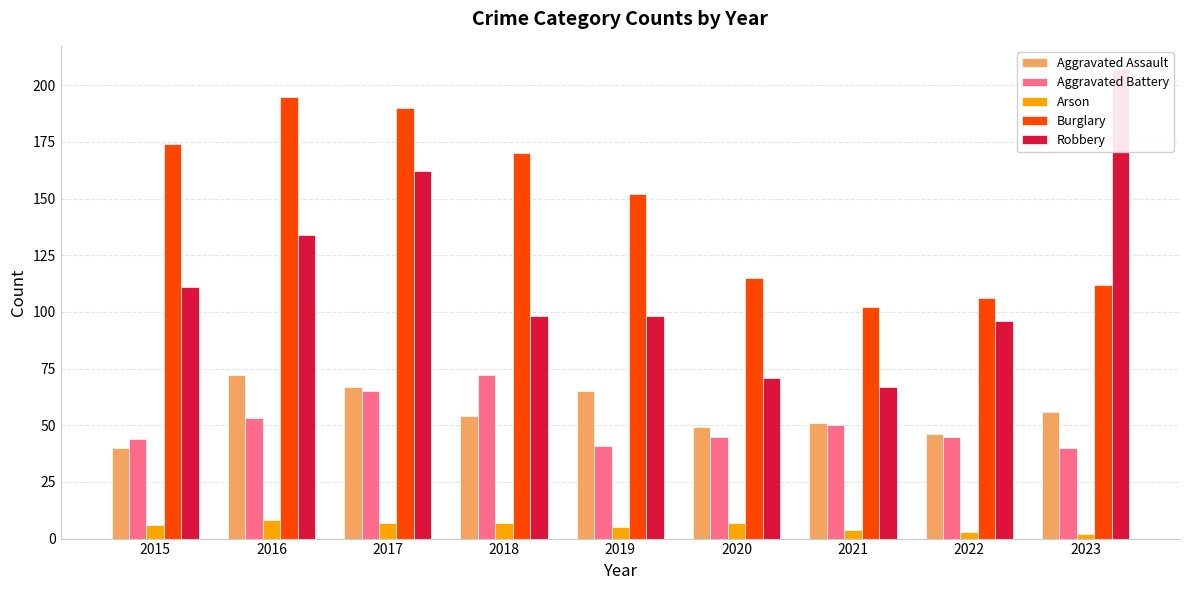

What is the spread (max minus min) of values at 2021?

98